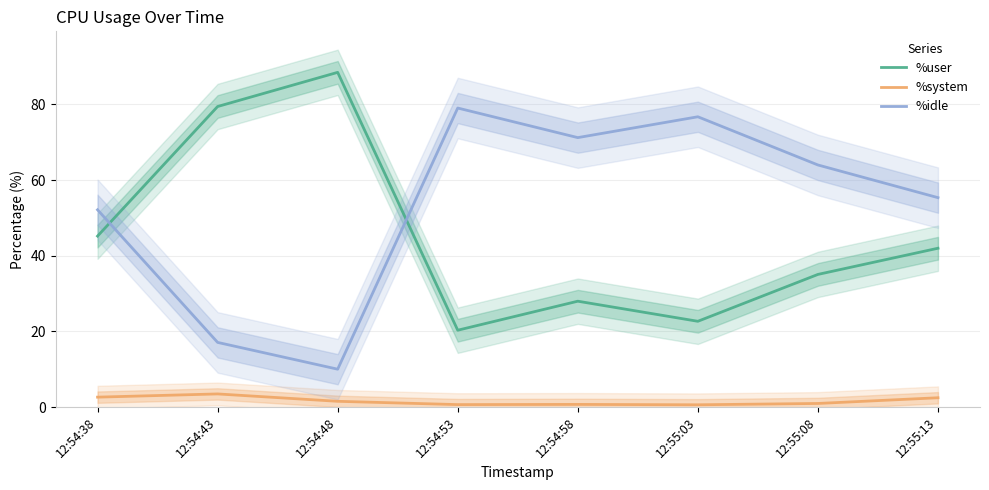

How many data points in %idle are less than 63?

4